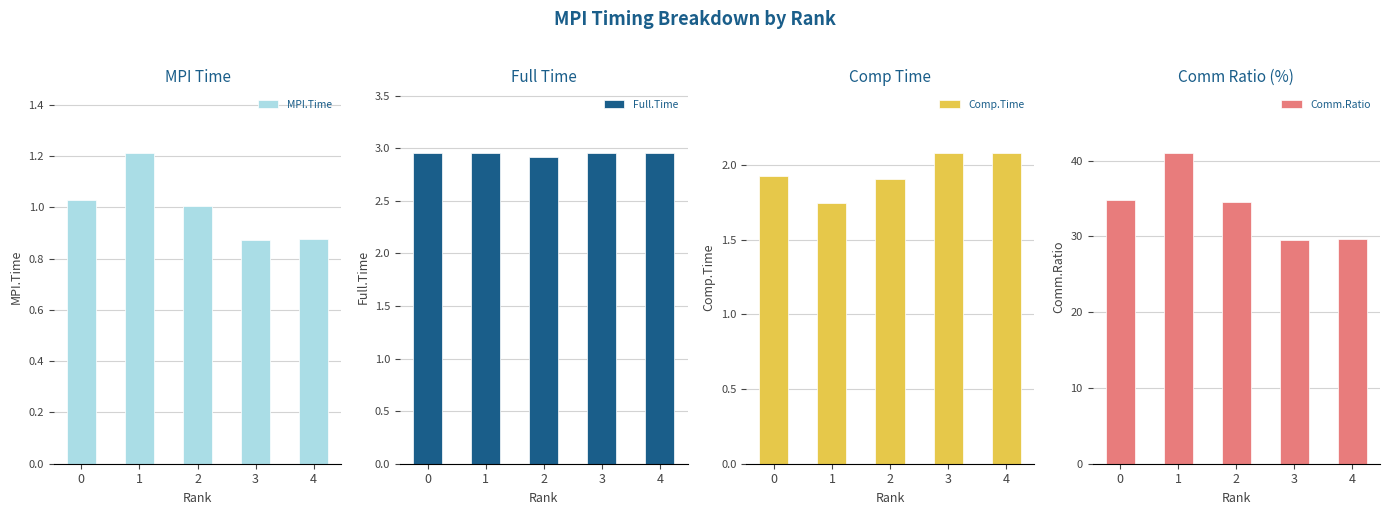

At which label does Comp.Time reach its peak?

3